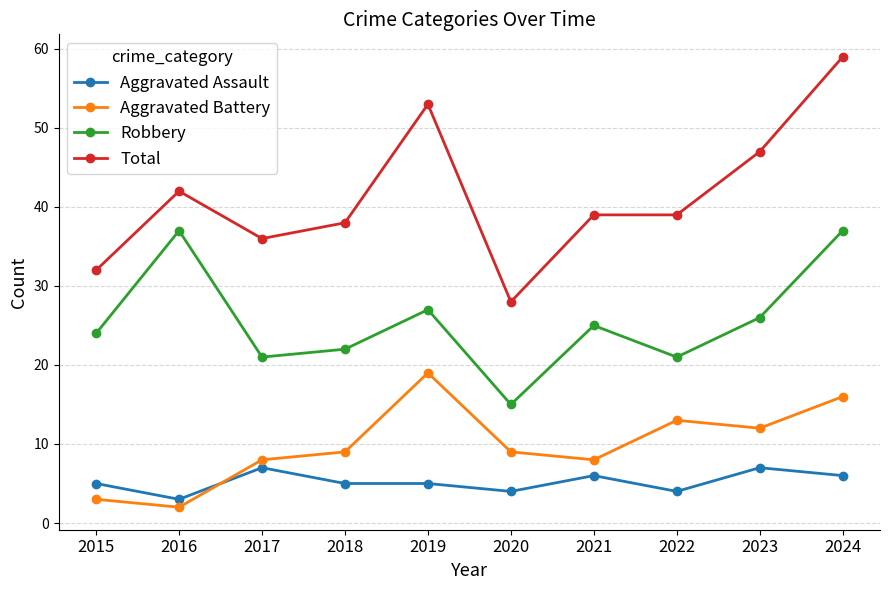

Reading left to right, transcribe all the data shown in this chart.

Aggravated Assault: 5	3	7	5	5	4	6	4	7	6
Aggravated Battery: 3	2	8	9	19	9	8	13	12	16
Robbery: 24	37	21	22	27	15	25	21	26	37
Total: 32	42	36	38	53	28	39	39	47	59